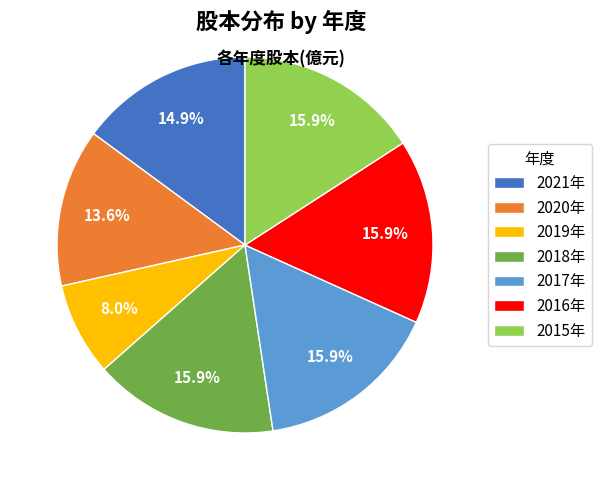

Does any single category account for the majority?

No